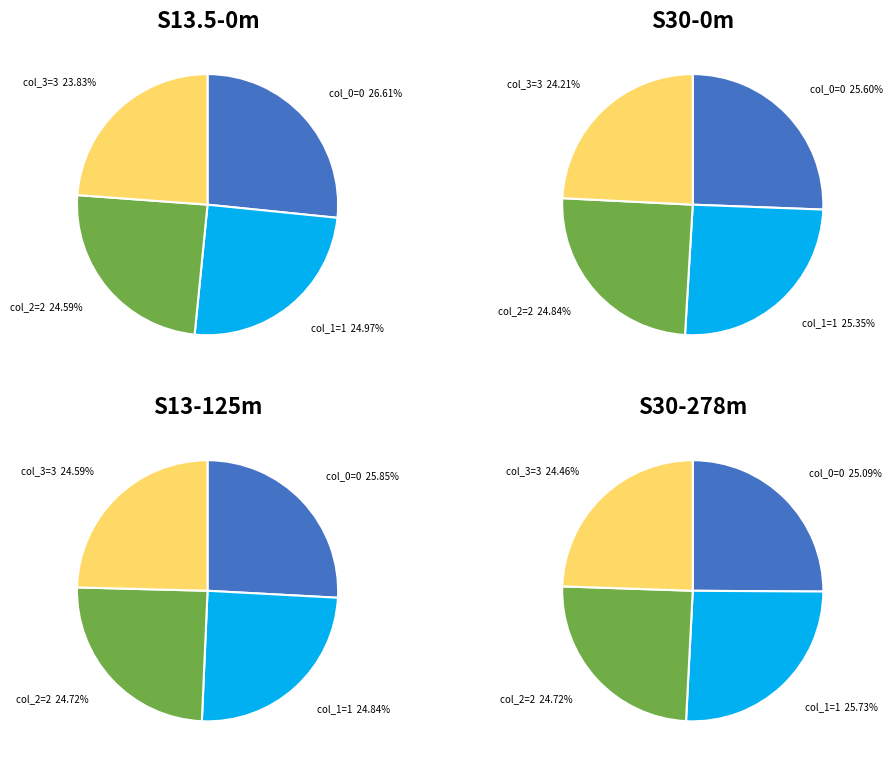

At 0, list the series in order from largest to smallest.

col_0_counts, col_1_counts, col_2_counts, col_3_counts